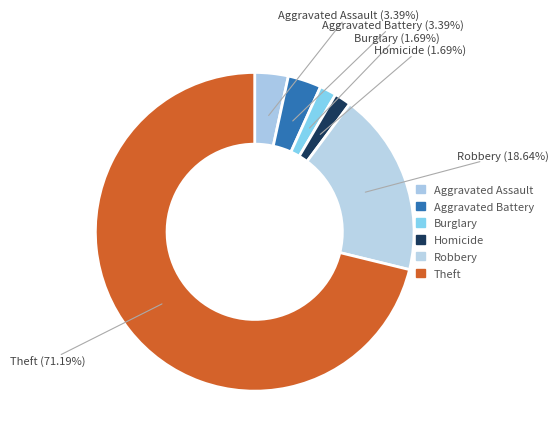

Does Theft represent more than half of the total?

Yes